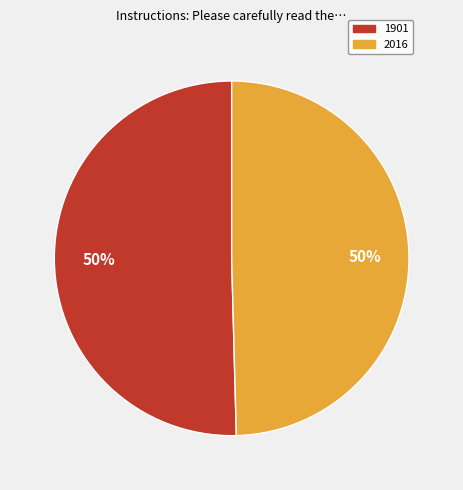

To the nearest percent, what portion does 1901 represent?

50%